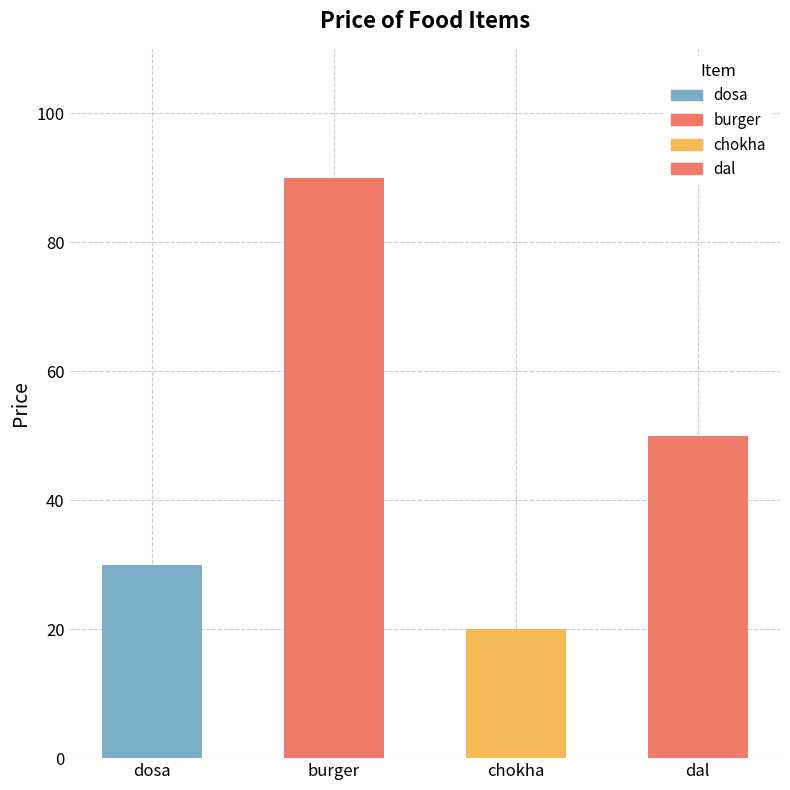

List the labels in order of value, largest first.

burger, dal, dosa, chokha